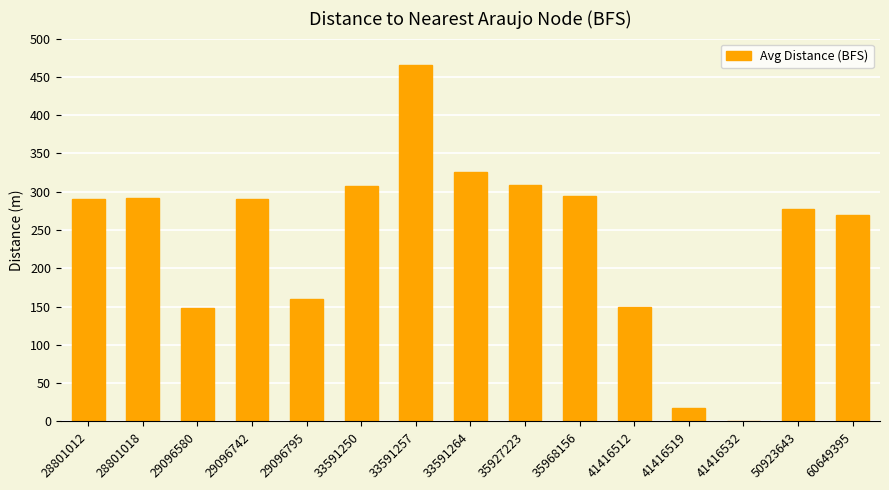

Read the value at 60649395.

270